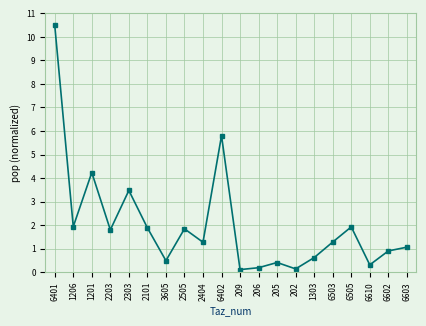

Approximately how many times larger is the value at 2505 compared to 6401?

0.2